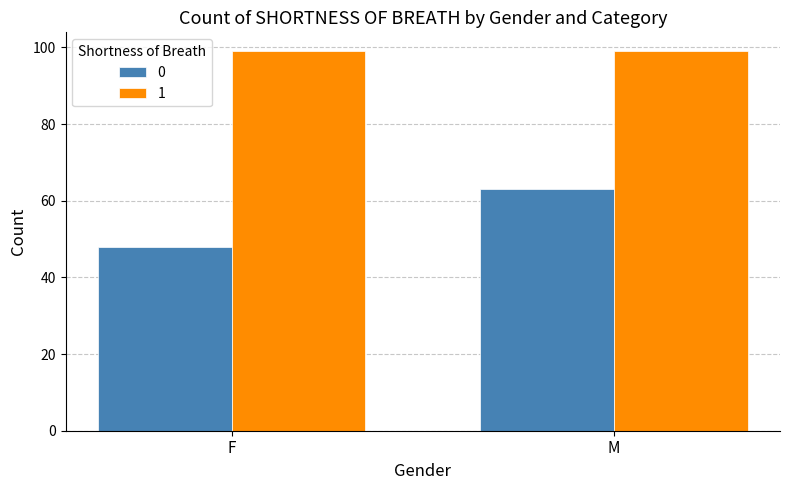

What is the approximate value of 0 at F, to the nearest 5?

50